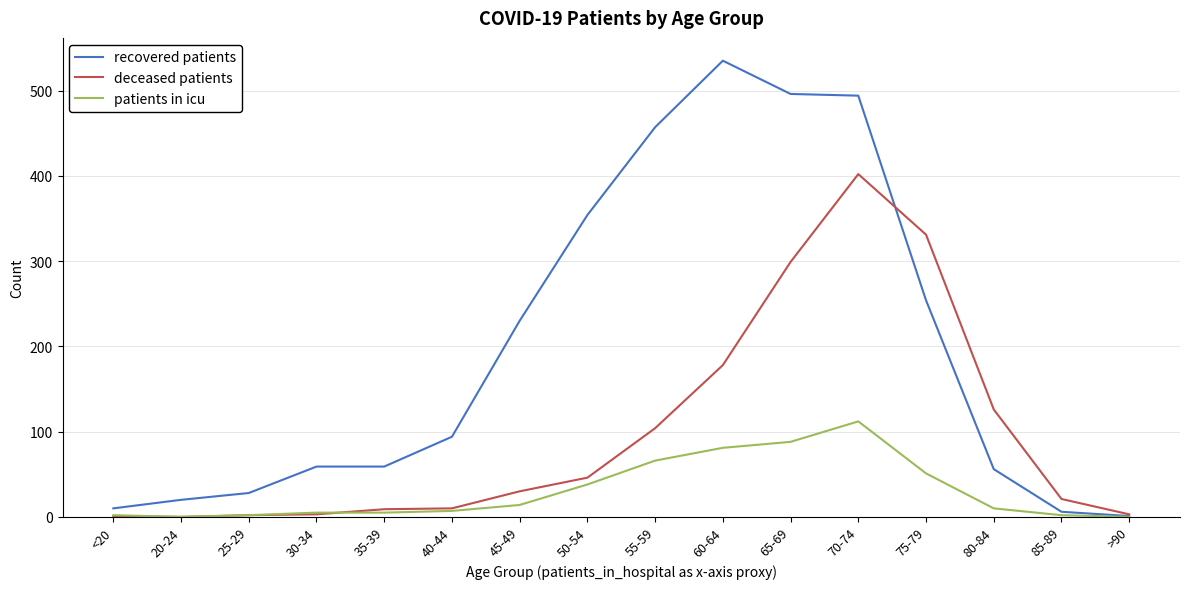

Is it true that deceased patients equals 48 at 45-49?

False